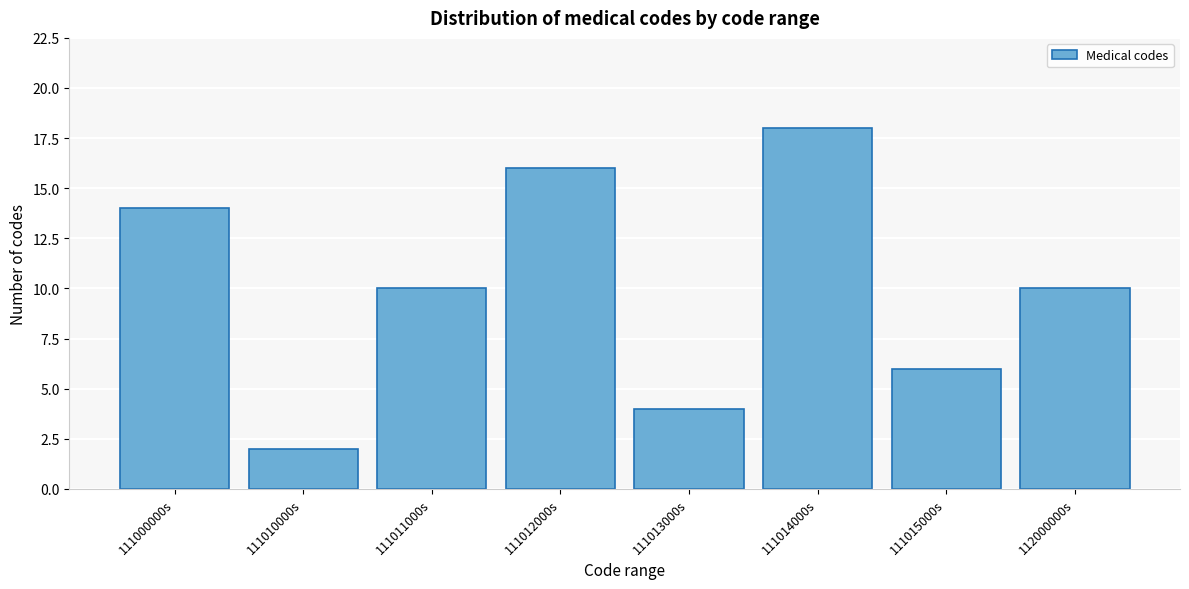

Reading left to right, transcribe all the data shown in this chart.

14	2	10	16	4	18	6	10